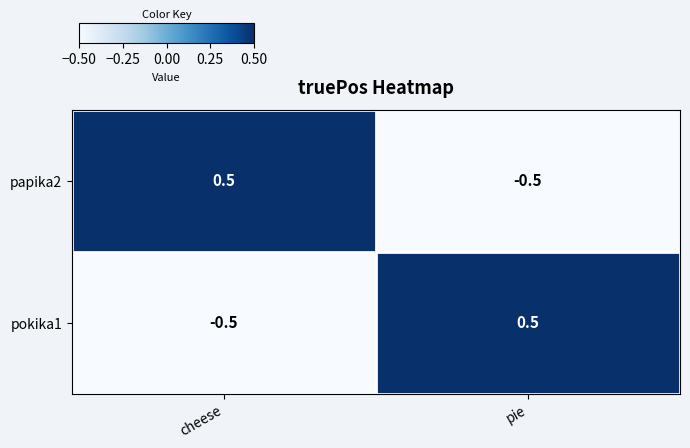

What is the difference between the maximum and minimum values in the papika2 series?

1.0